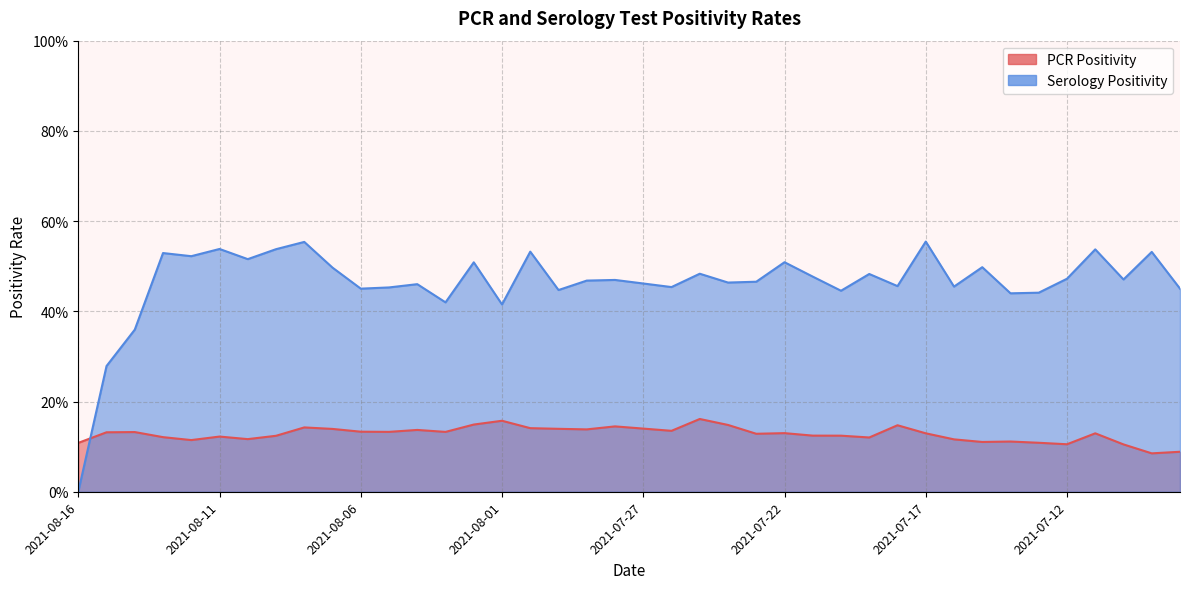

What is the difference between the maximum and second lowest values in the Serology Positivity series?

0.3